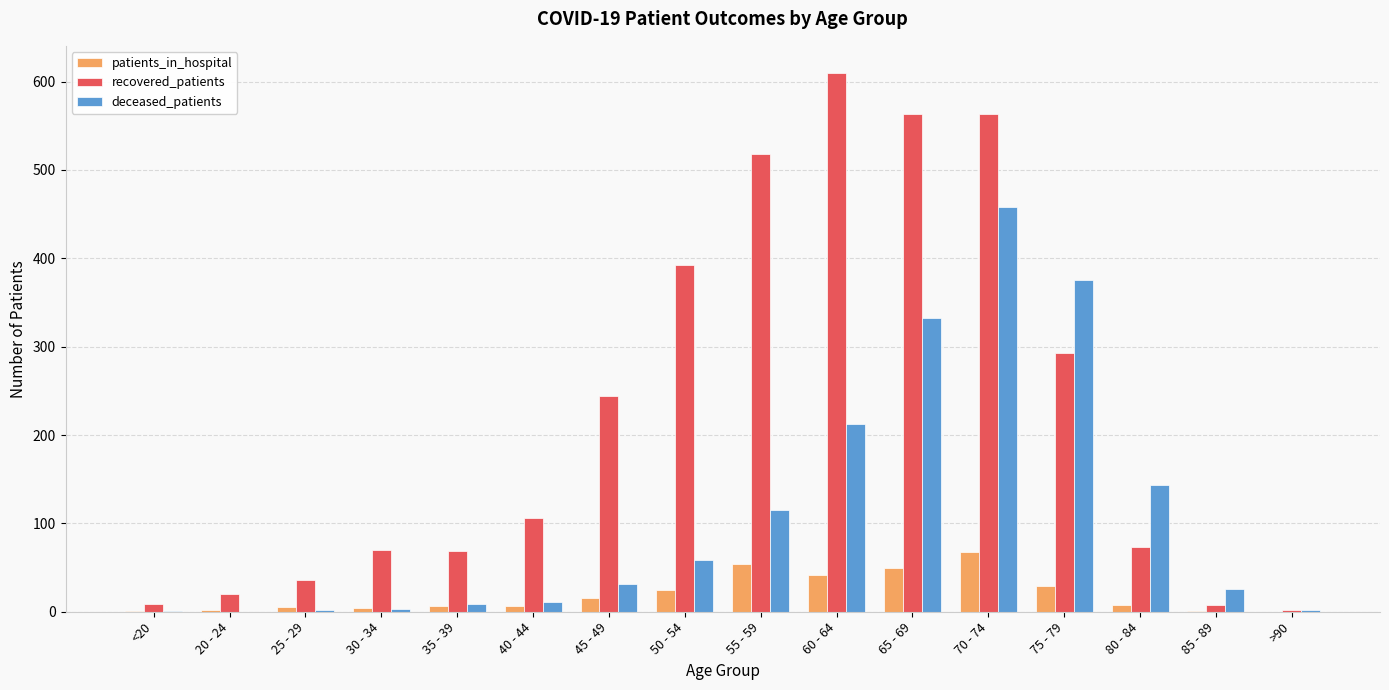

What is the sum of all deceased_patients values?

1781